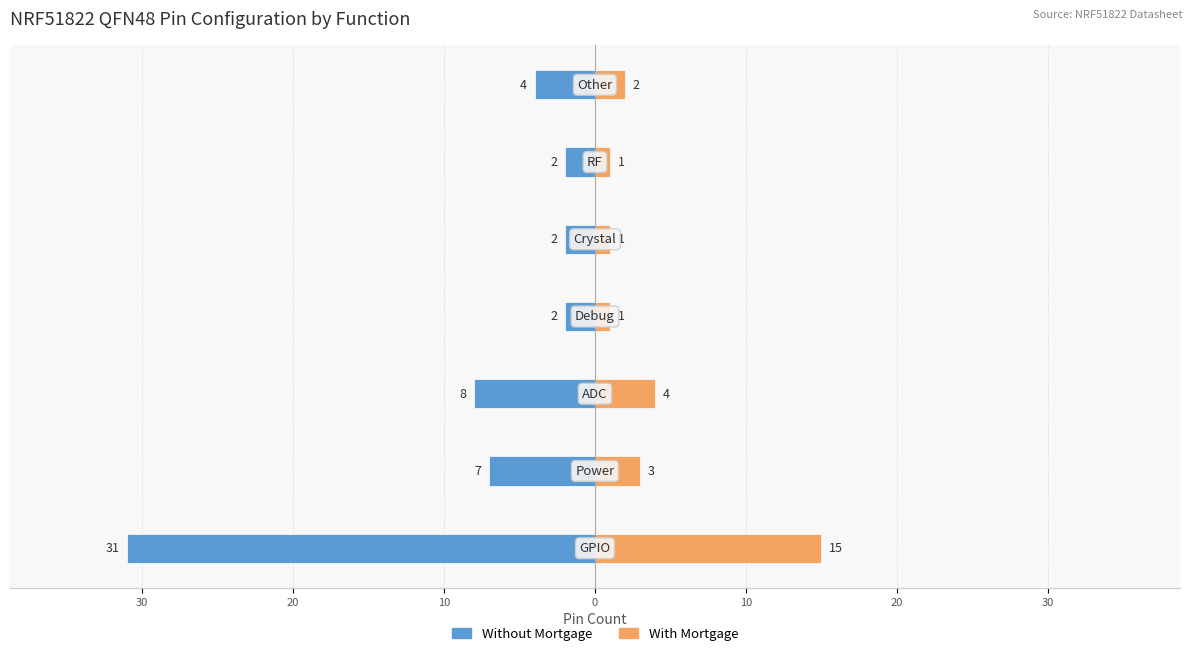

The Without Mortgage series shows -3 at 20. True or false?

False